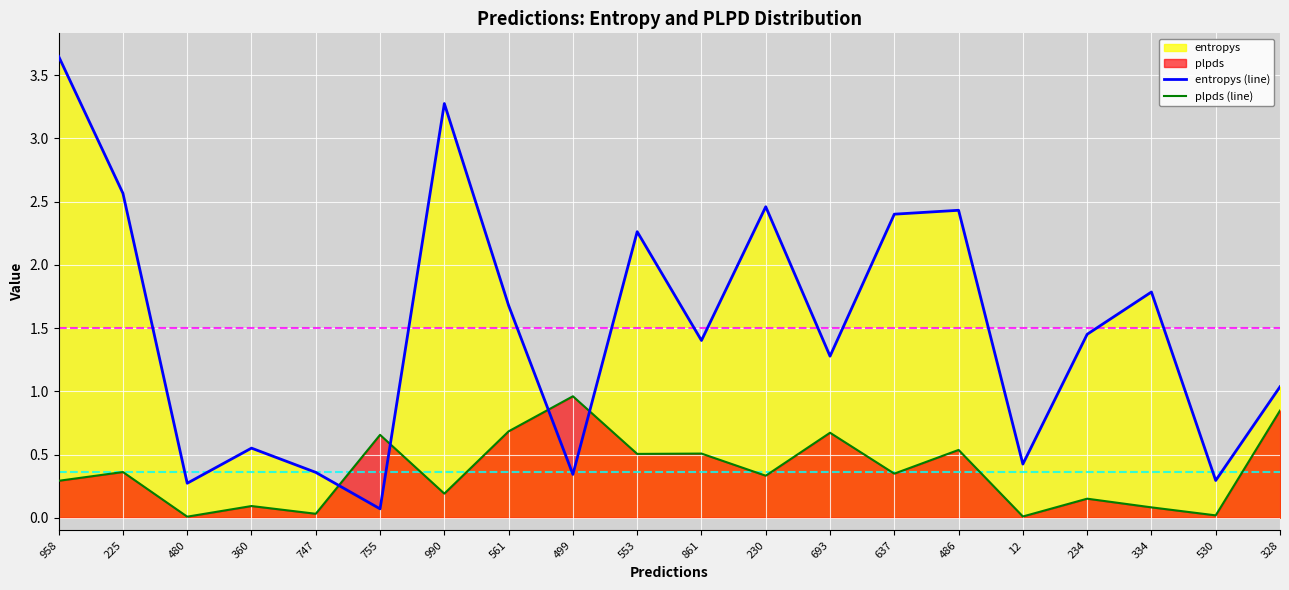

Rank the series by their maximum value, from highest to lowest.

entropys (line), plpds (line)